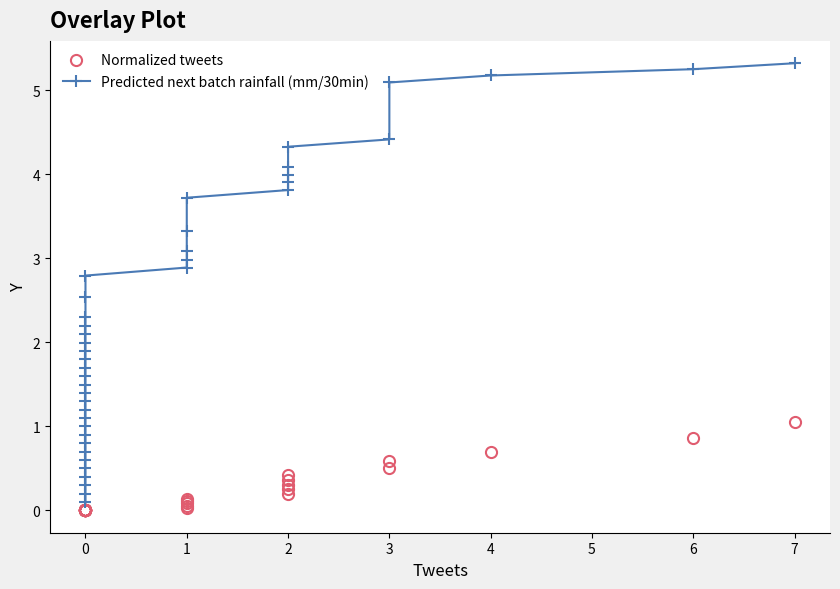

True or false: Predicted next batch rainfall (mm/30min) and Normalized tweets cross at least once.

False